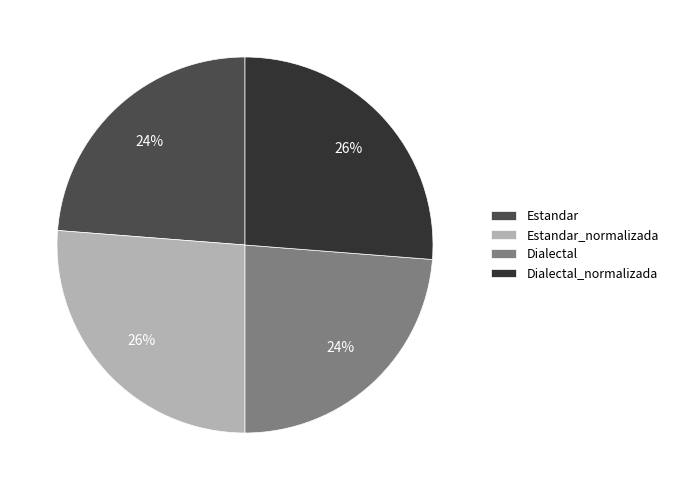

Do Estandar_normalizada and Dialectal_normalizada together represent more than half of the pie?

Yes